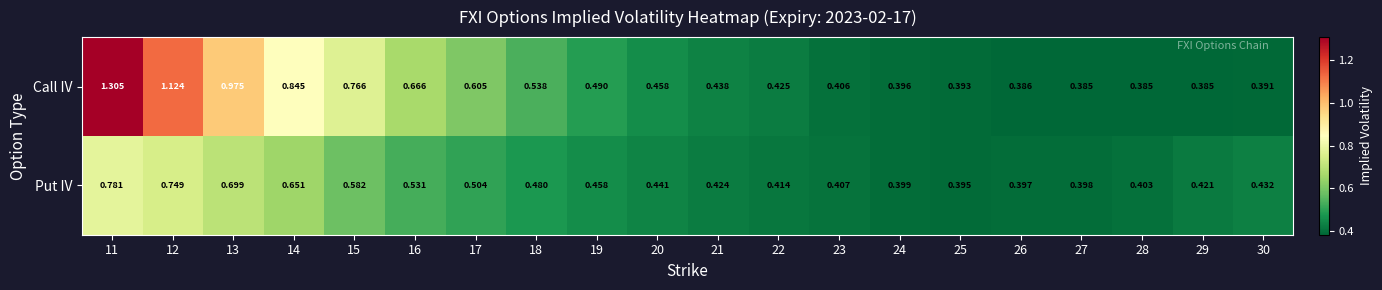

Which series has the widest spread of values?

Call IV